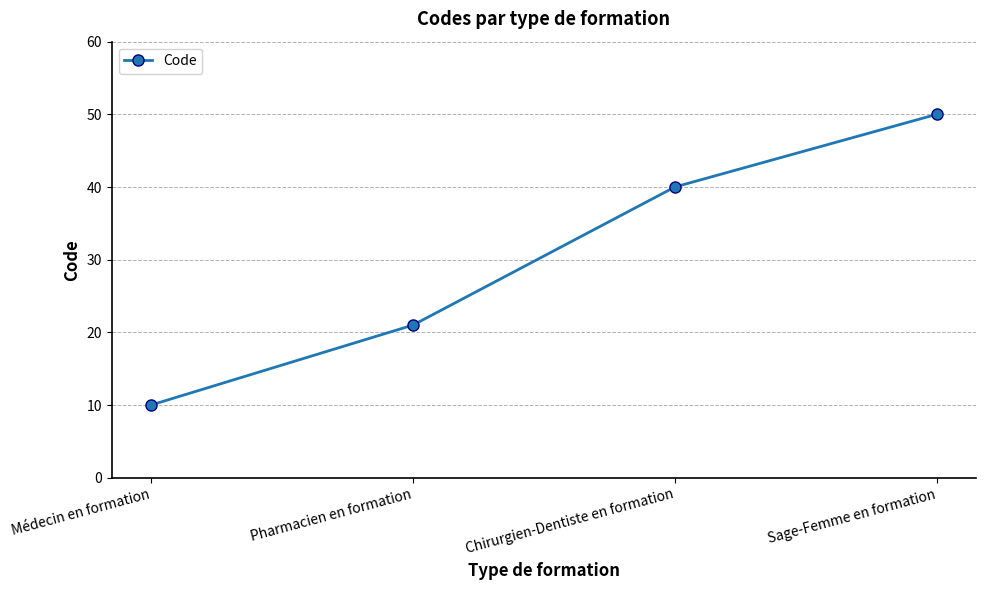

At which label is the value closest to 30?

Pharmacien en formation